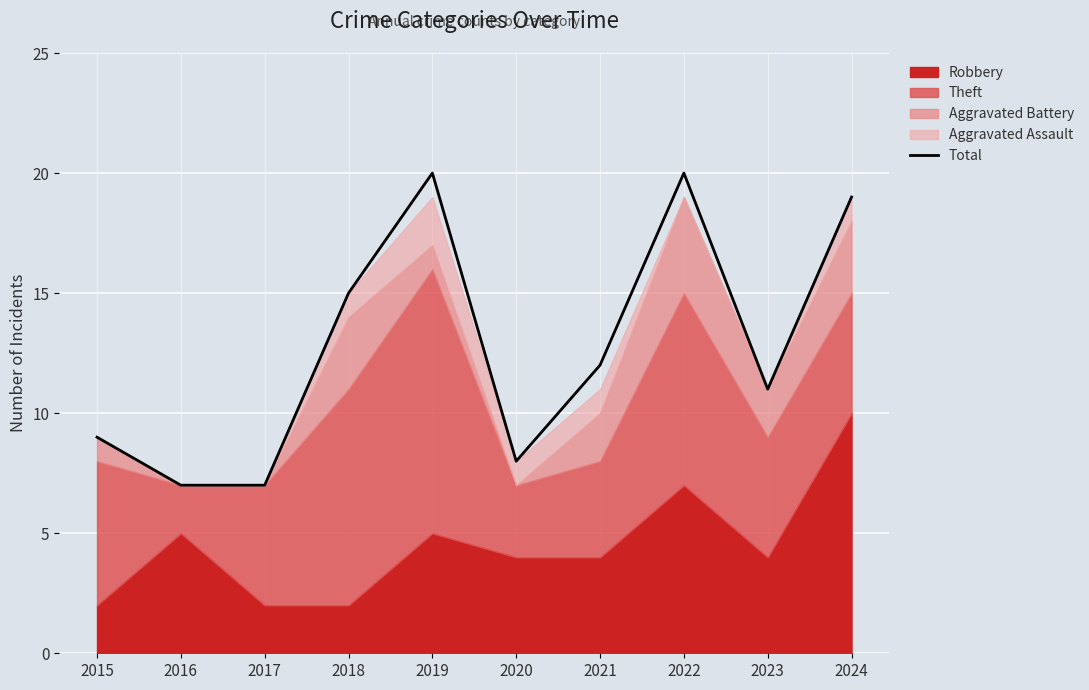

What is the greatest value displayed?

20